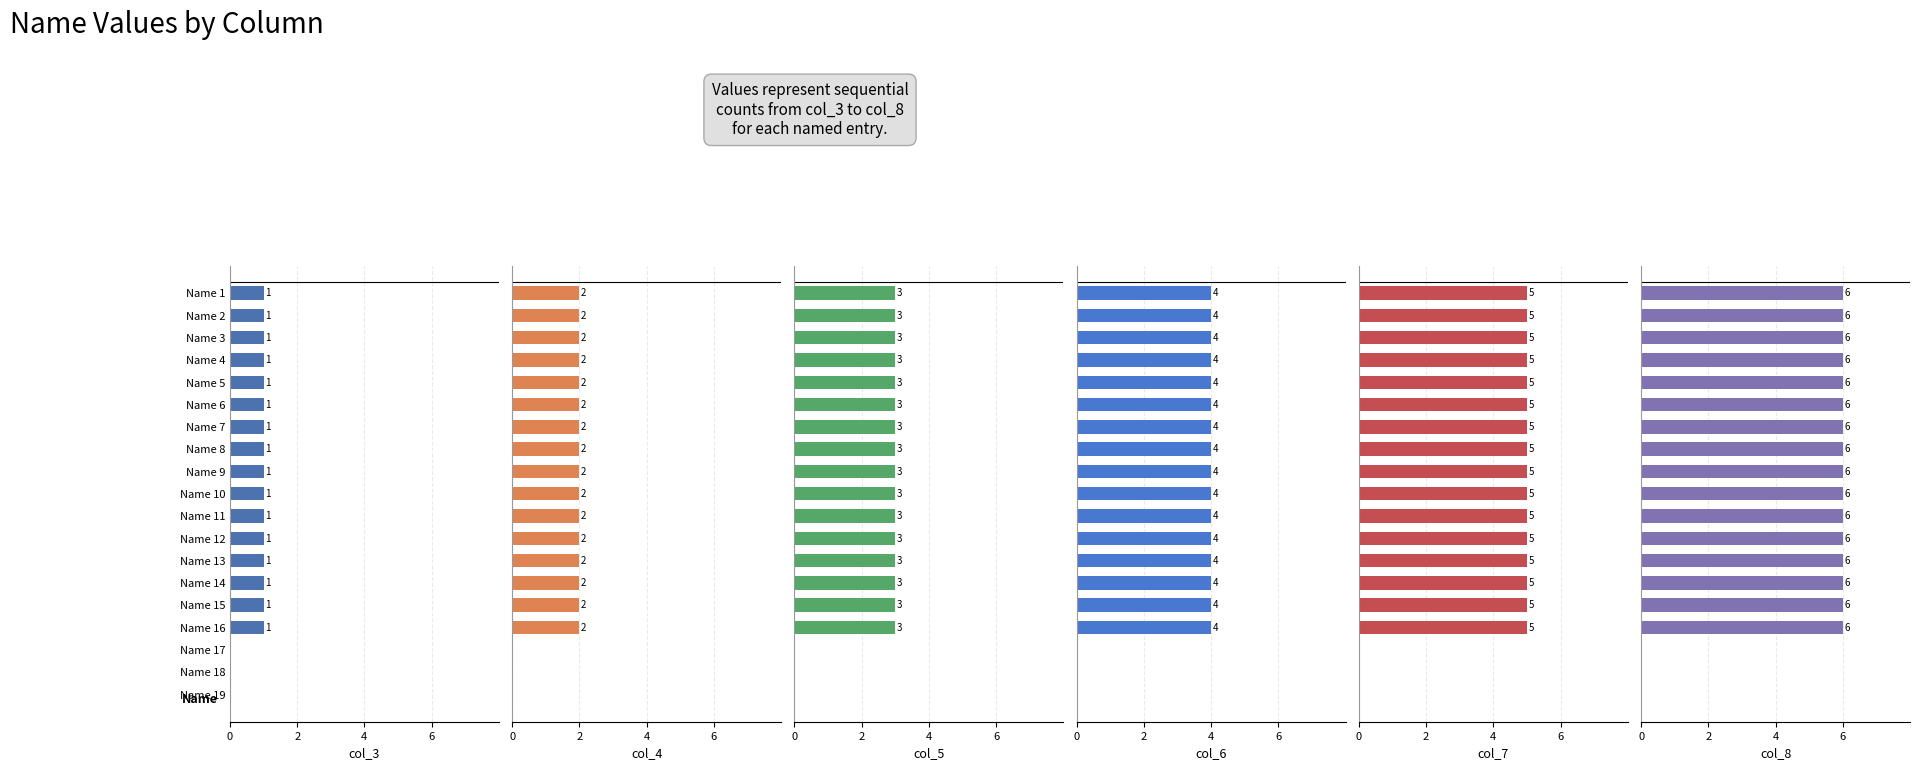

Is it true that col_7 equals 1 at Name 3?

False